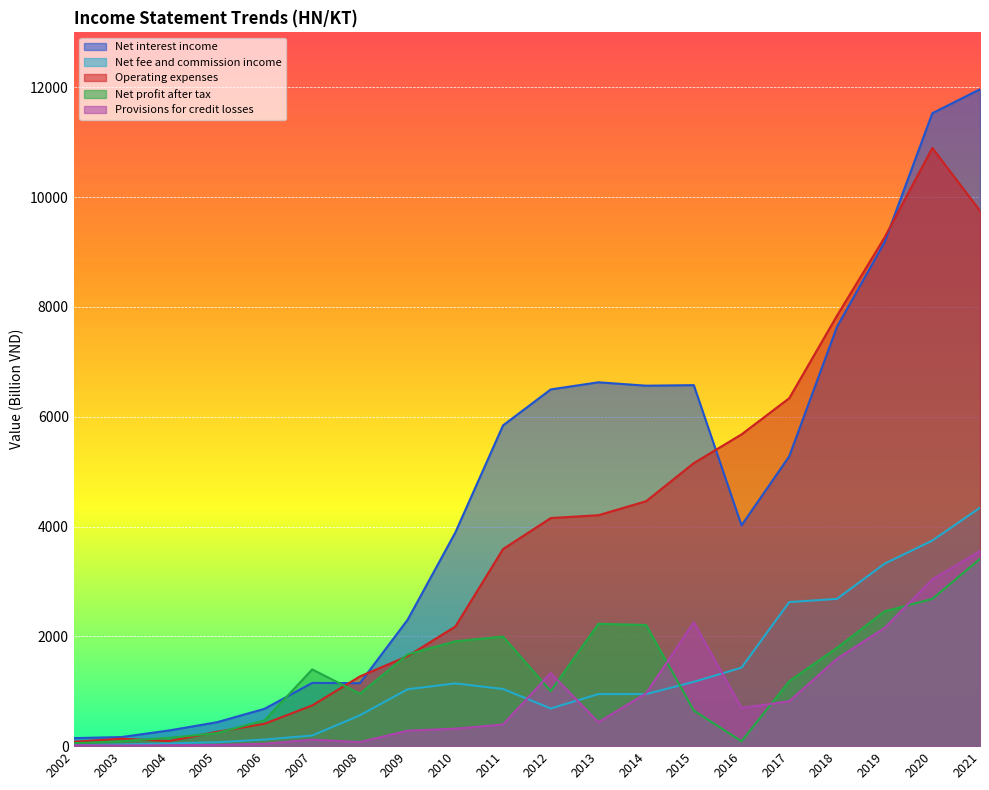

Is it true that Provisions for credit losses equals 963 at 2014?

True